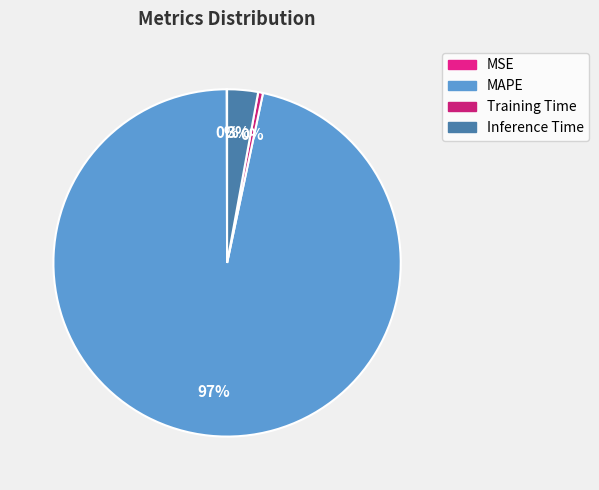

To the nearest percent, what percentage of the pie is MAPE?

97%